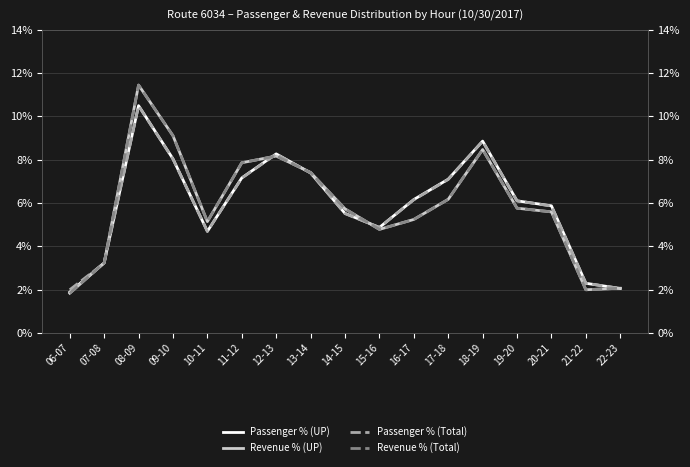

Rank the series by their maximum value, from highest to lowest.

Revenue % (UP), Revenue % (Total), Passenger % (UP), Passenger % (Total)